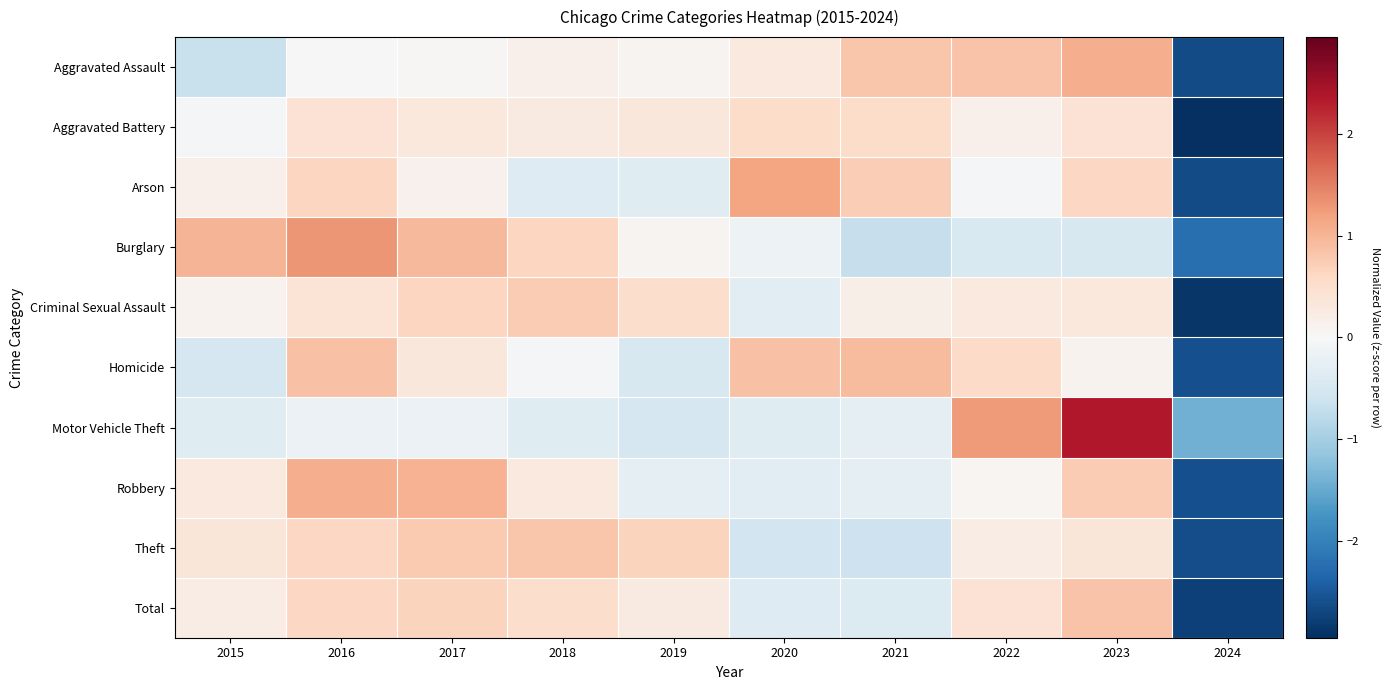

Which series changed the most between 2020 and 2022?

Motor Vehicle Theft